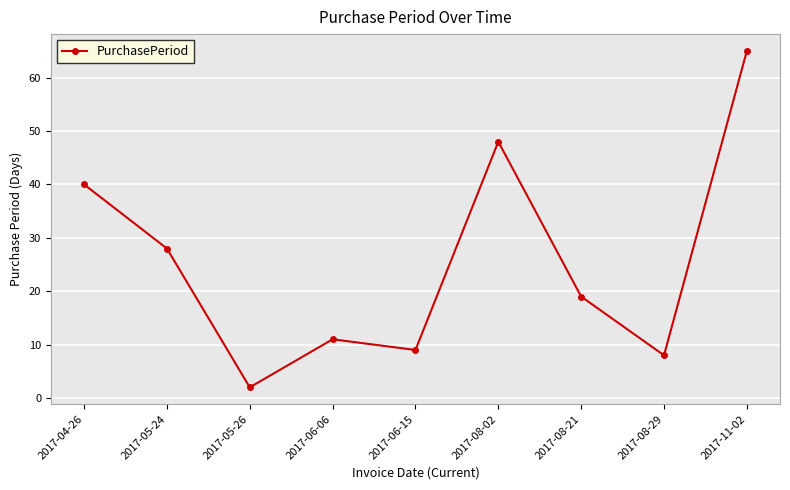

What is the difference between the maximum and minimum values?

63